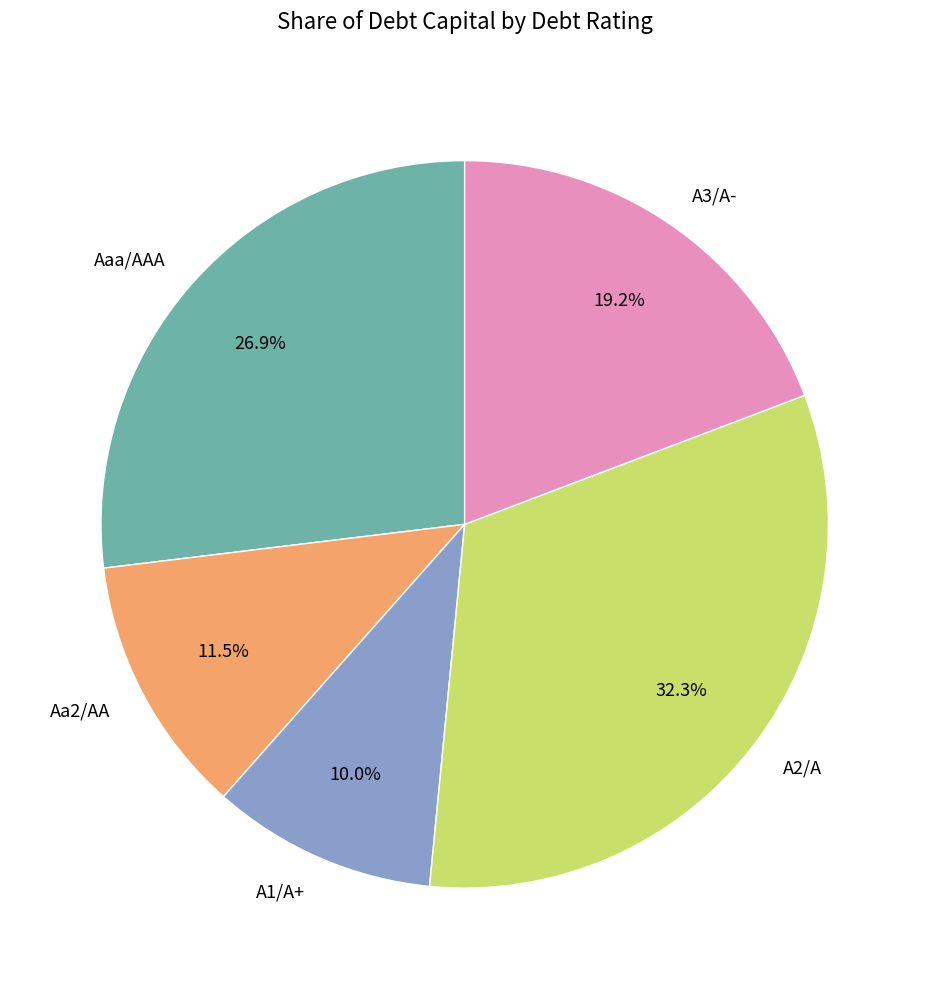

How many slices are in this pie chart?

5